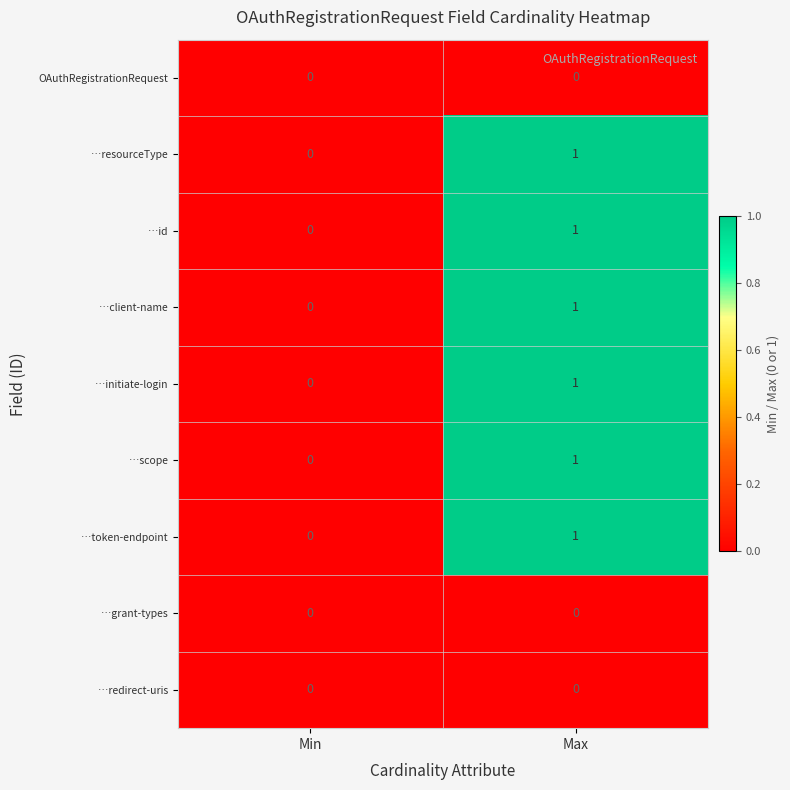

At which label does …initiate-login reach its peak?

Max